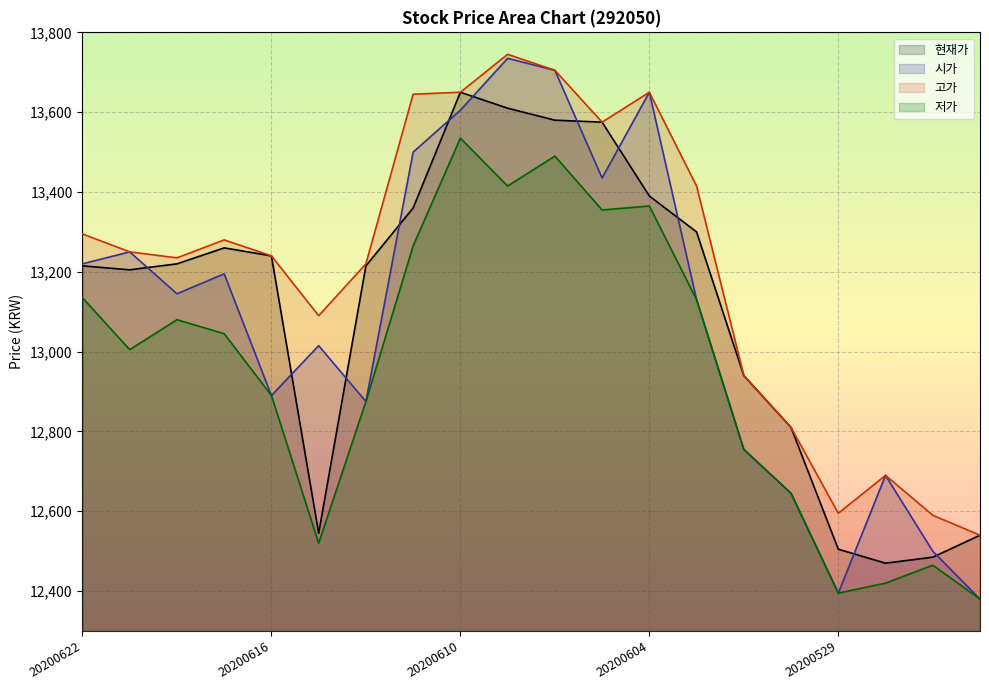

Which series has the widest spread of values?

시가